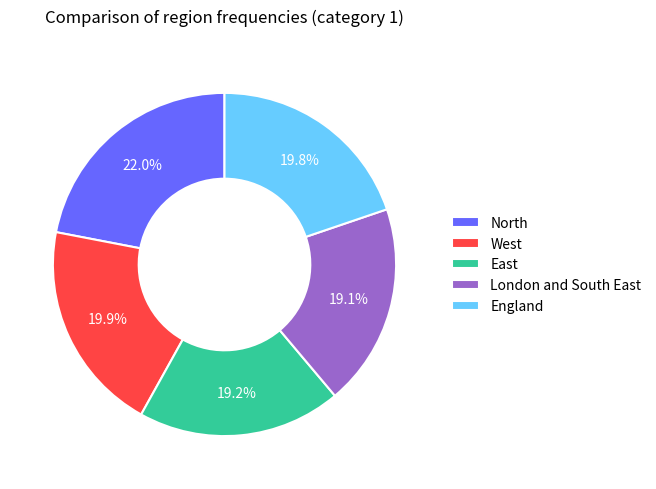

Which slice is the largest?

North